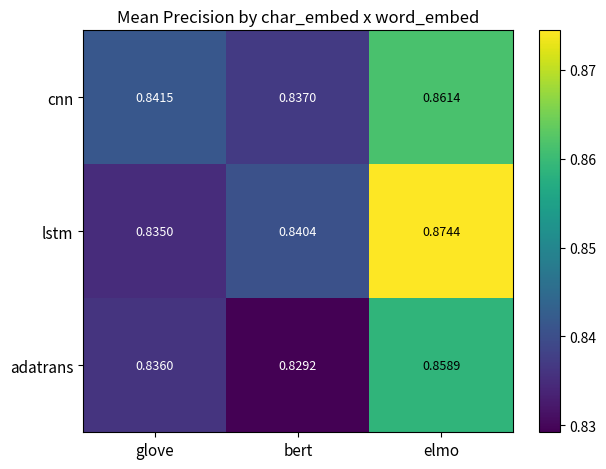

At which label is cnn closest to 0?

bert